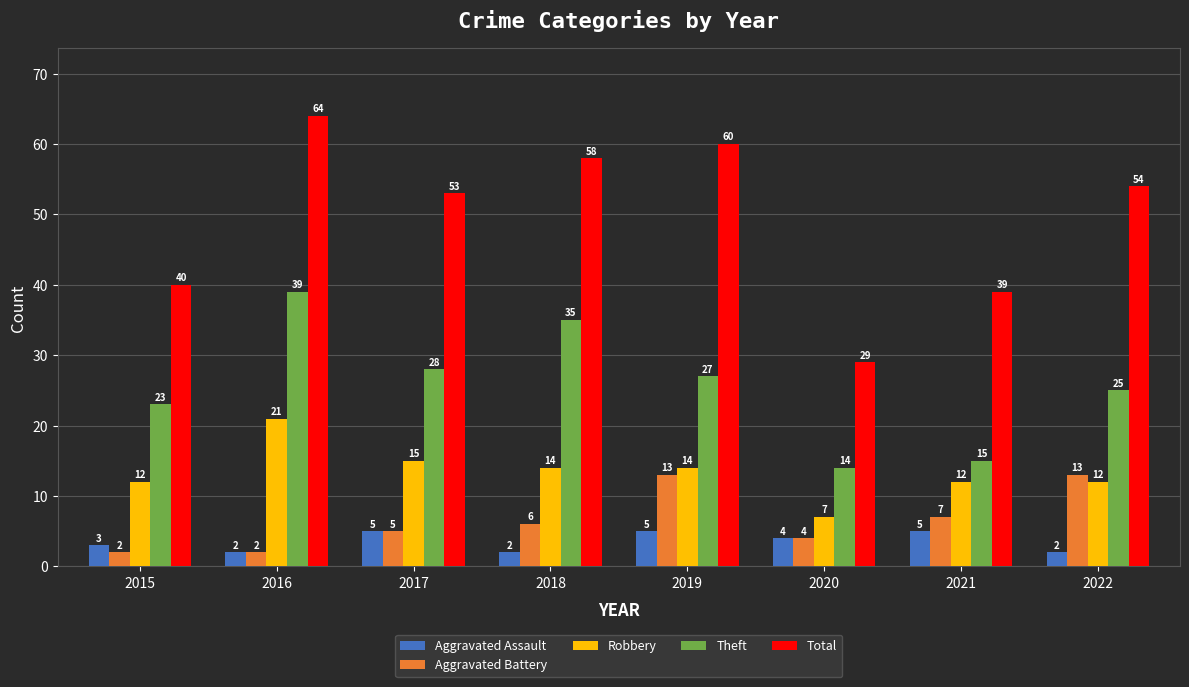

Does the chart contain any negative values?

No